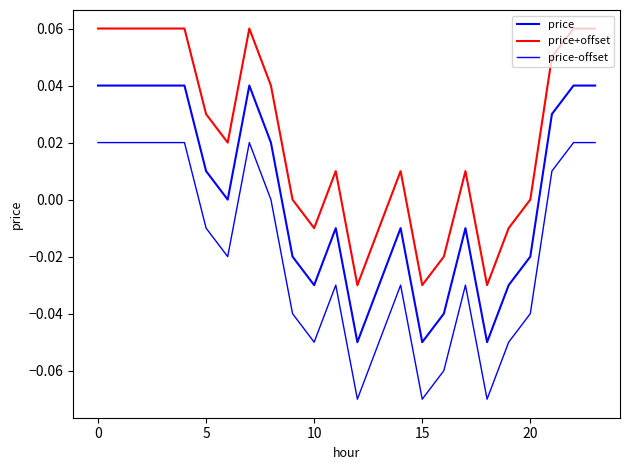

True or false: price-offset has more than 2 interior local peaks.

True